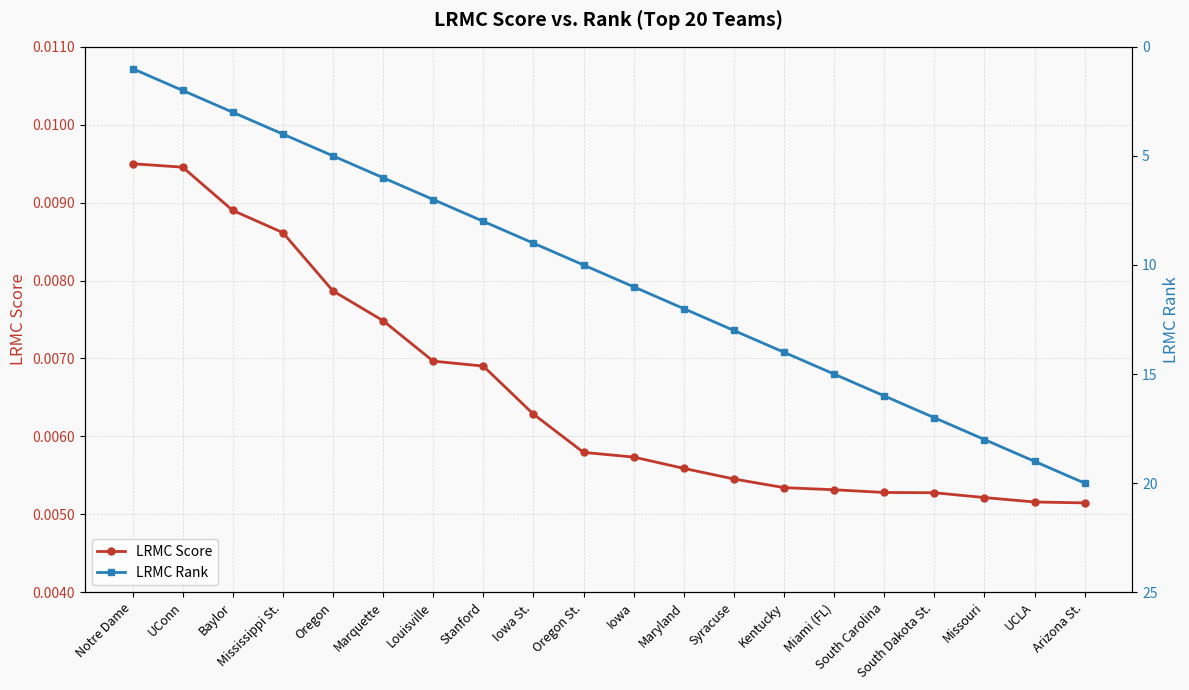

Where is LRMC Score nearest to the value 0?

Arizona St.